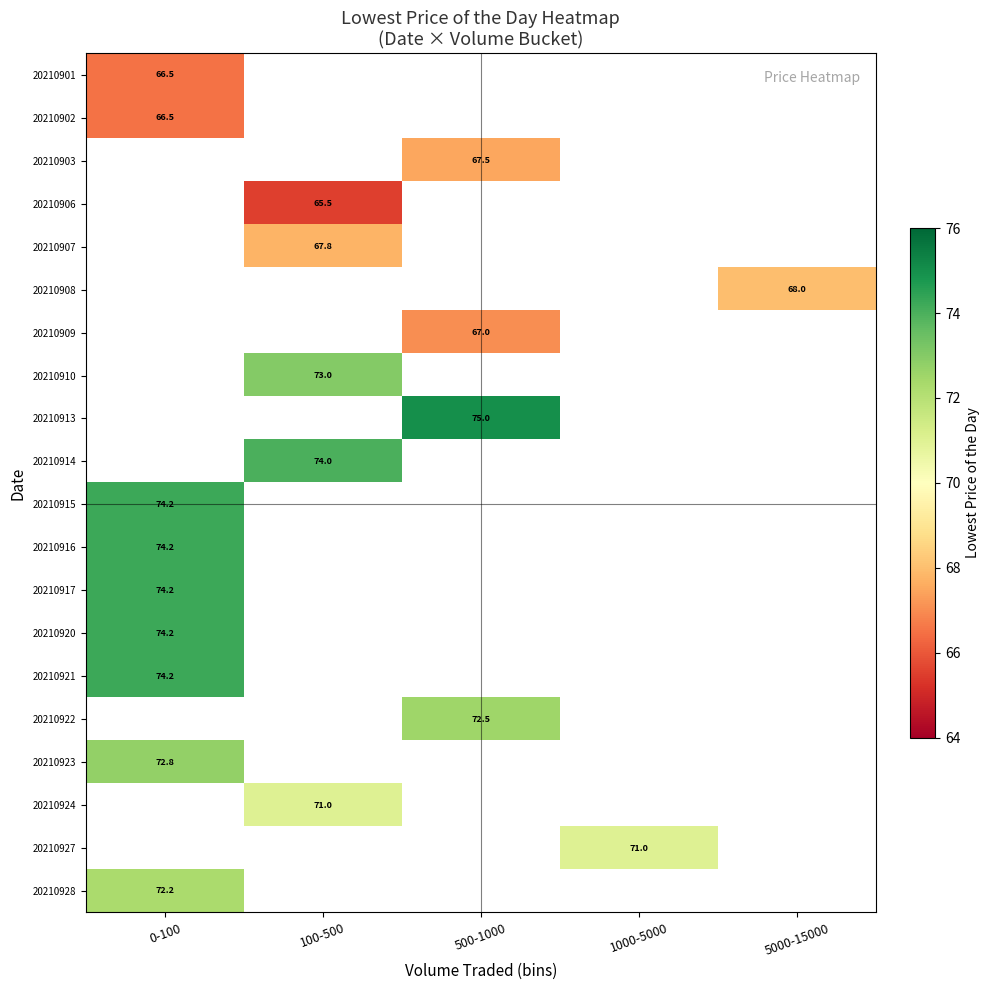

What is the greatest value displayed?

75.0